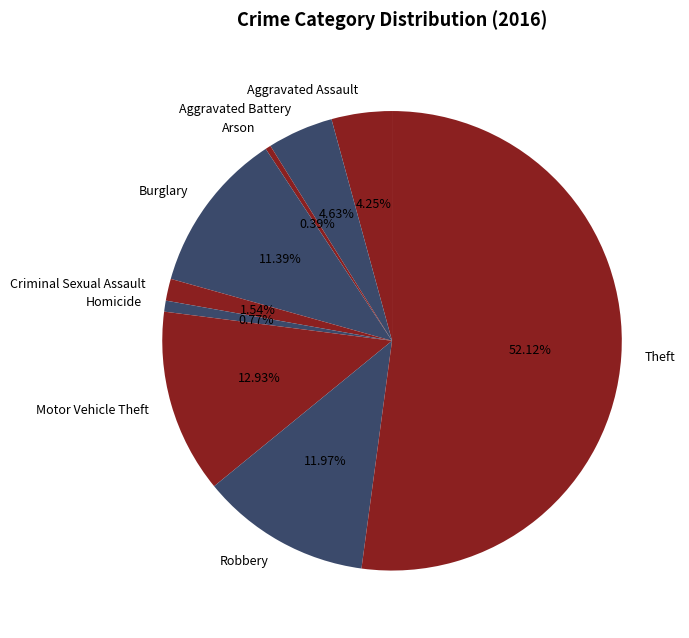

Which has a higher value, Theft or Robbery?

Theft